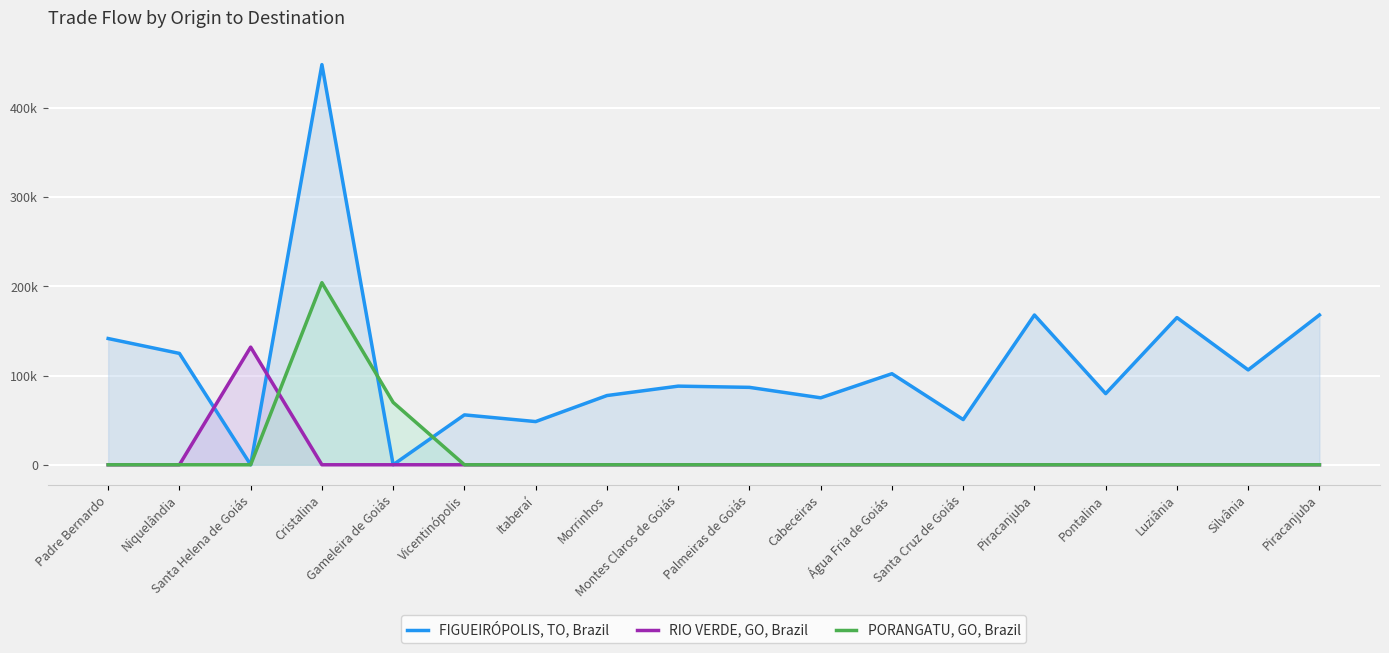

Between which two adjacent categories do RIO VERDE, GO, Brazil and FIGUEIRÓPOLIS, TO, Brazil first intersect?

Niquelândia and Santa Helena de Goiás